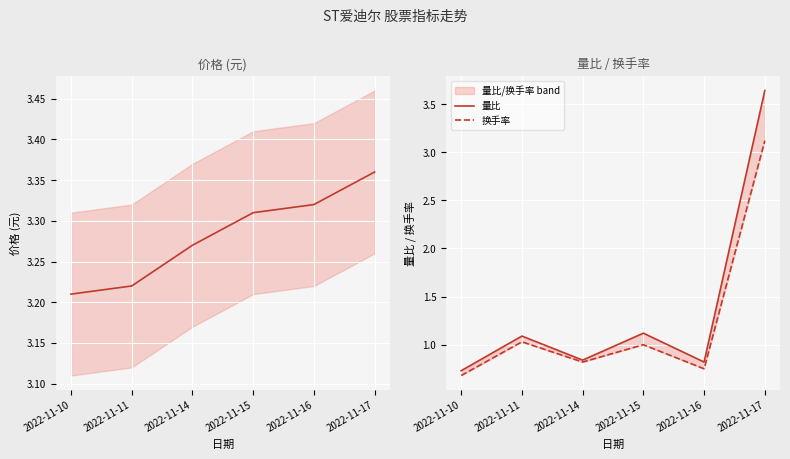

Is this an area chart (filled region under the line)?

No